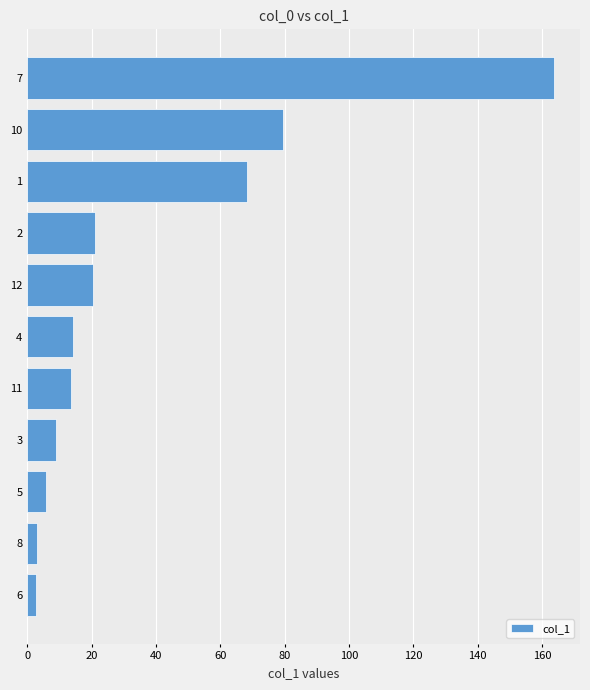

What is the change in value from 11 to 1?

+54.8